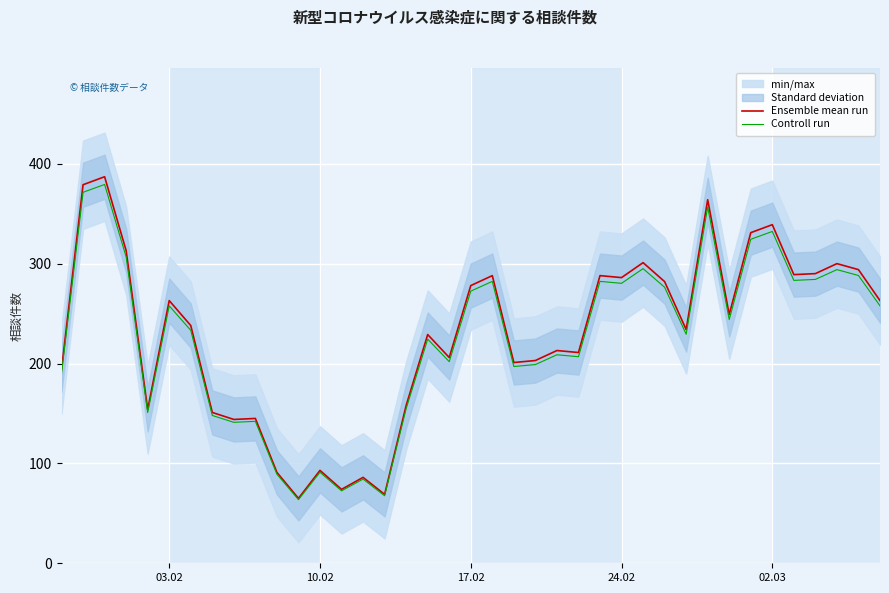

Reading left to right, extract all data points from this chart.

Ensemble mean run: 194.0	379.0	387.0	313.0	154.0	263.0	238.0	151.0	144.0	145.0	91.0	65.0	93.0	74.0	86.0	69.0	158.0	229.0	206.0	278.0	288.0	201.0	203.0	213.0	211.0	288.0	286.0	301.0	282.0	234.0	364.0	249.0	331.0	339.0	289.0	290.0	300.0	294.0	263.0
Controll run: 190.1	371.4	379.3	306.7	150.9	257.7	233.2	148.0	141.1	142.1	89.2	63.7	91.1	72.5	84.3	67.6	154.8	224.4	201.9	272.4	282.2	197.0	198.9	208.7	206.8	282.2	280.3	295.0	276.4	229.3	356.7	244.0	324.4	332.2	283.2	284.2	294.0	288.1	257.7